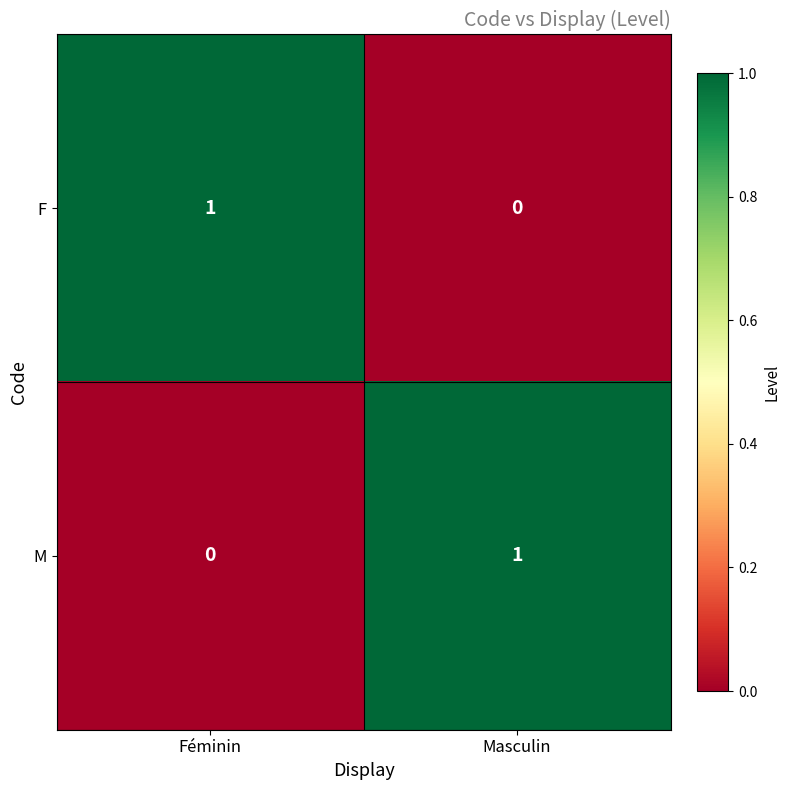

What is the difference between the highest and lowest values at Féminin?

1